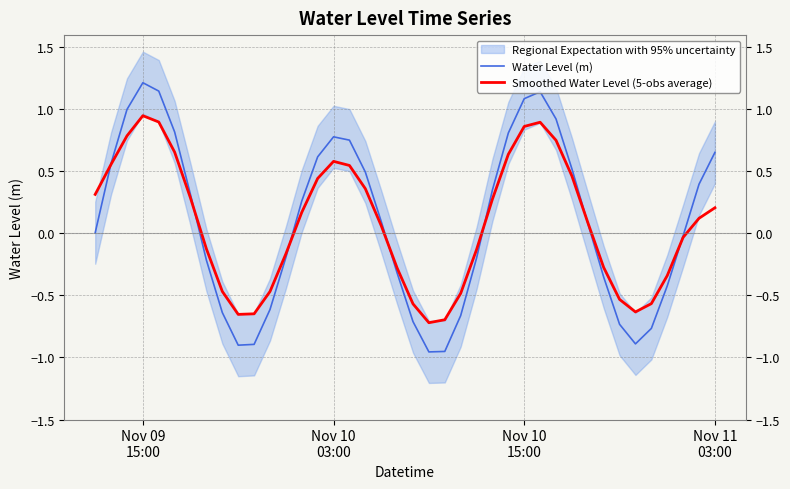

The value of Smoothed Water Level (5-obs average) at 28 is 0.3. True or false?

False